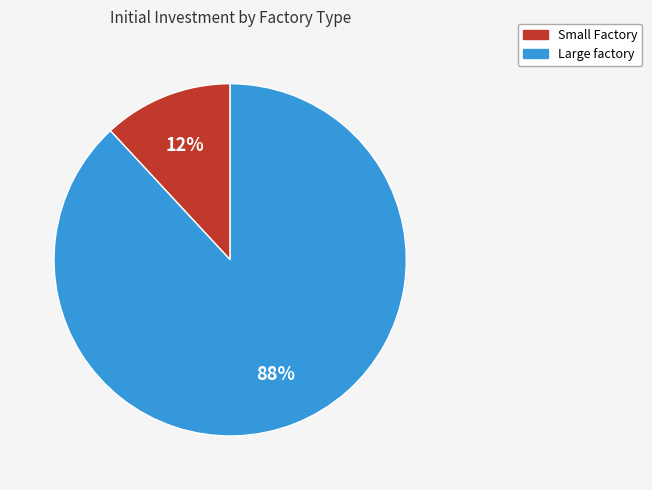

Between Large factory and Small Factory, which is larger?

Large factory